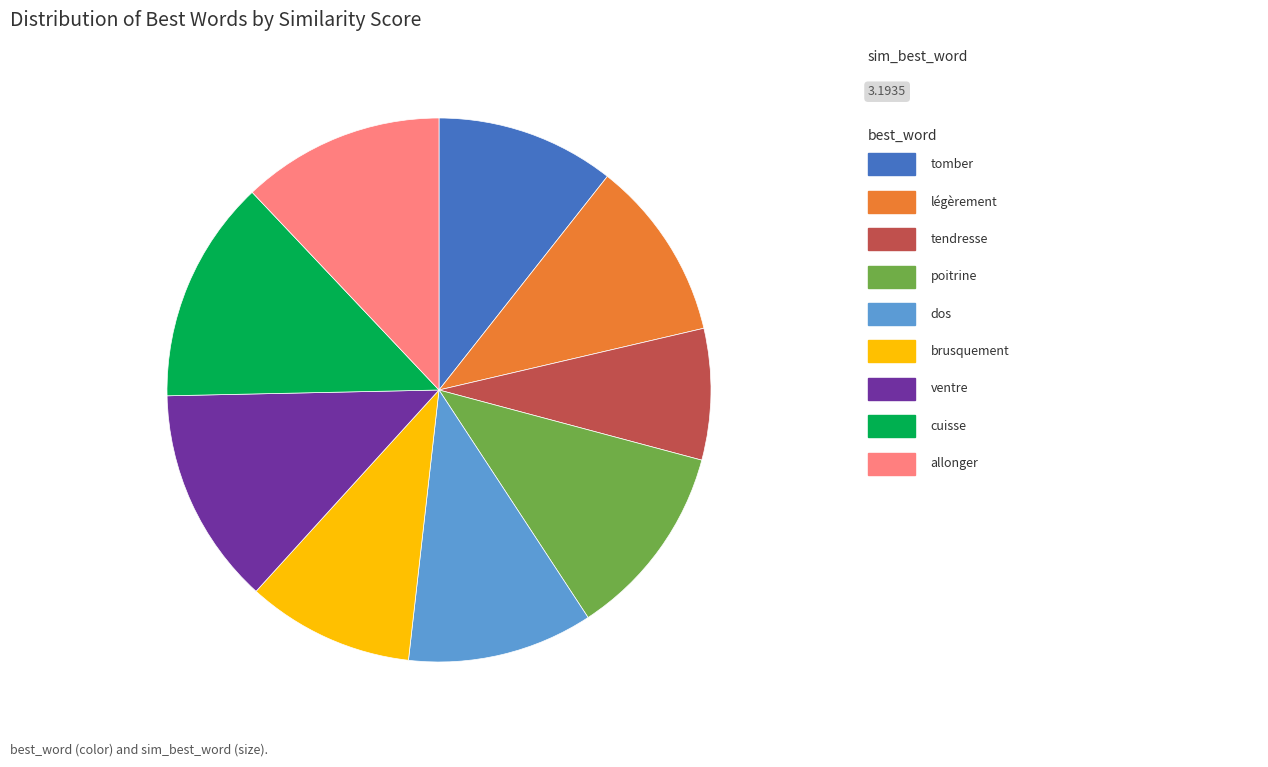

How many slices are in this pie chart?

9